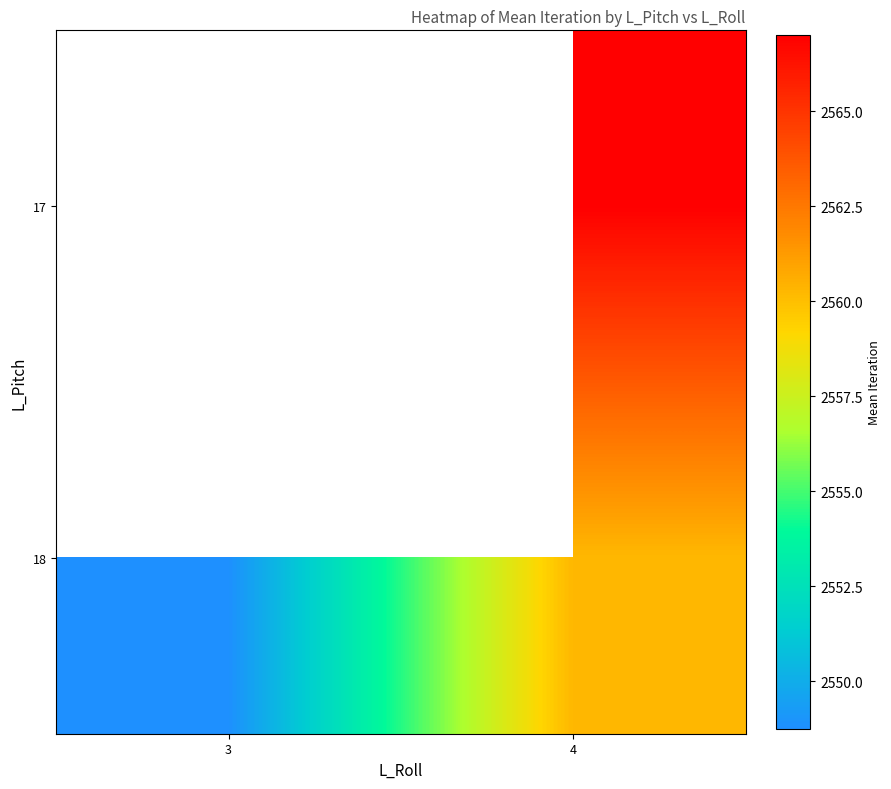

How many distinct data groups are displayed?

2